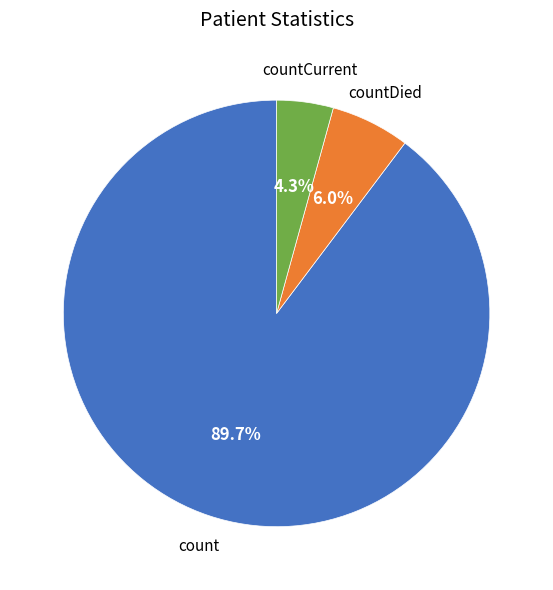

To the nearest percent, what is the difference between the largest and smallest slice percentages?

85%